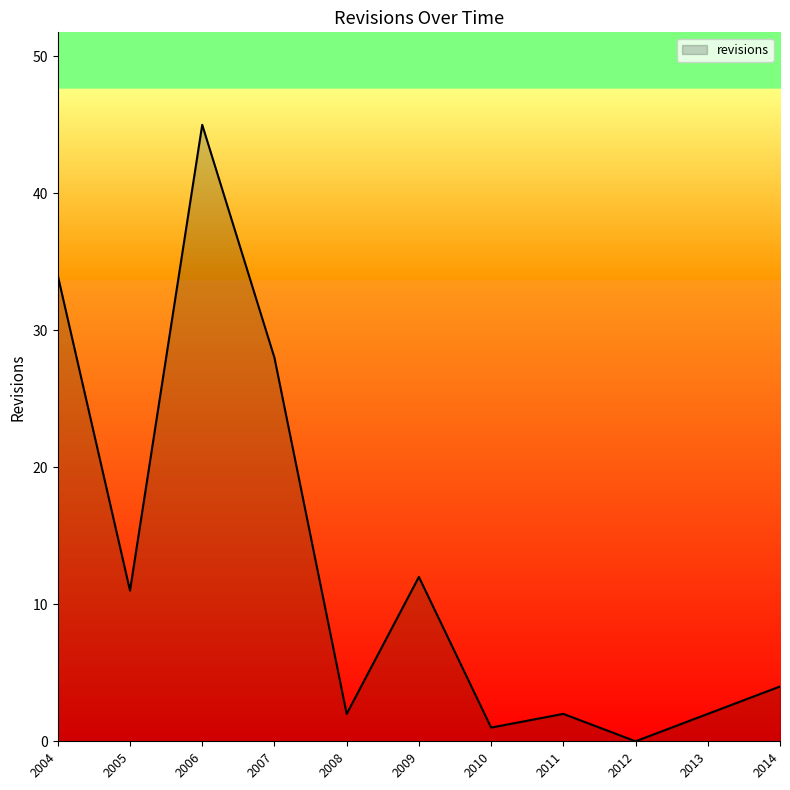

At which category does the chart reach its minimum across all series?

2012